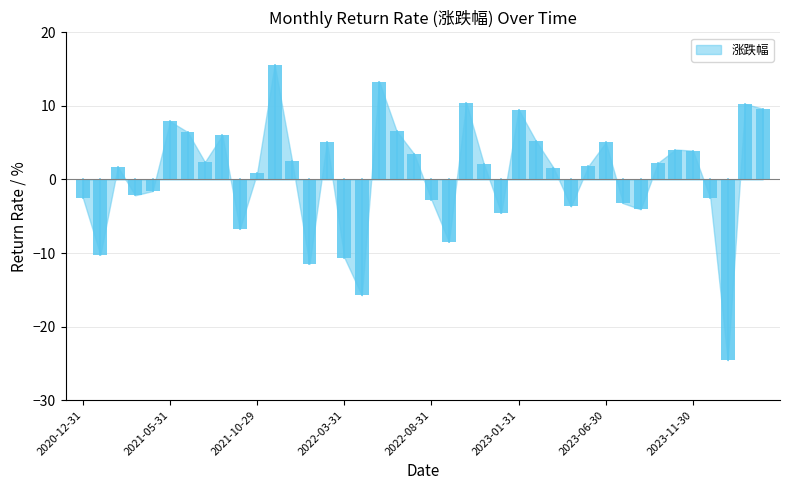

Between 2022-05-31 and 2023-06-30, which is larger?

2022-05-31